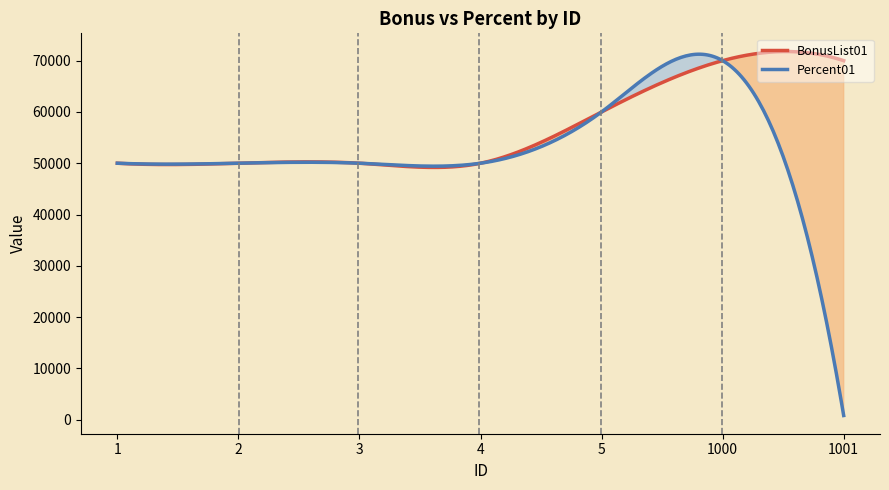

How many interior local peaks does the BonusList01 series have?

2